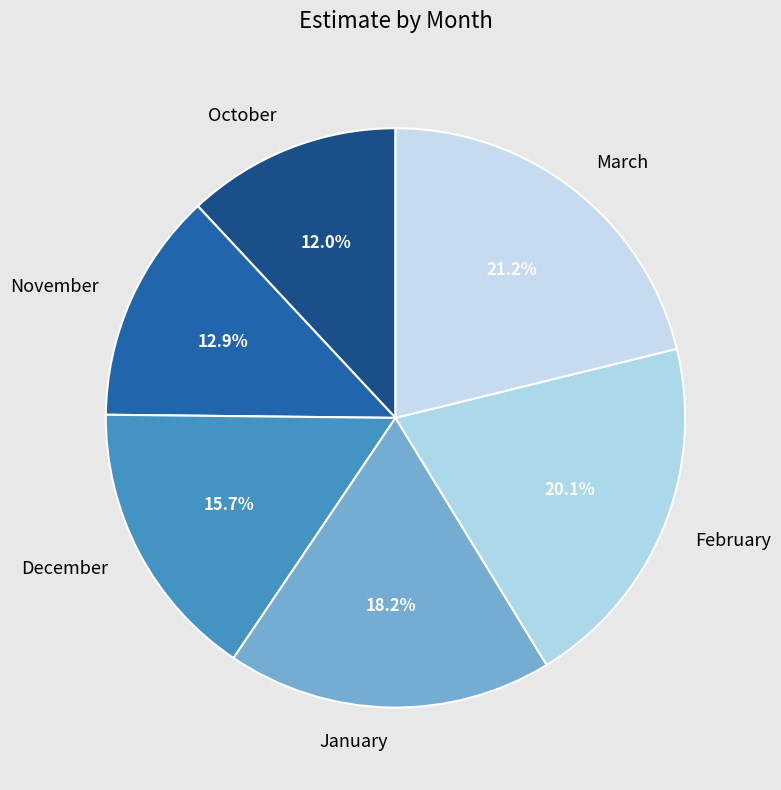

Rank the categories by value from lowest to highest.

October, November, December, January, February, March